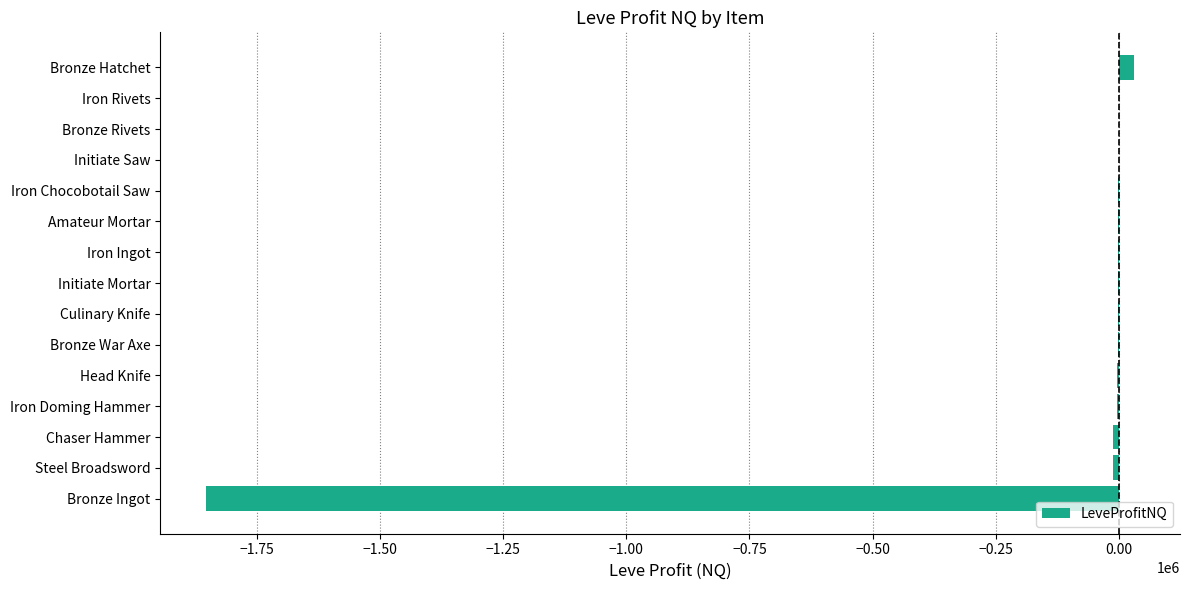

What is the sum of all values?

-1866886.7